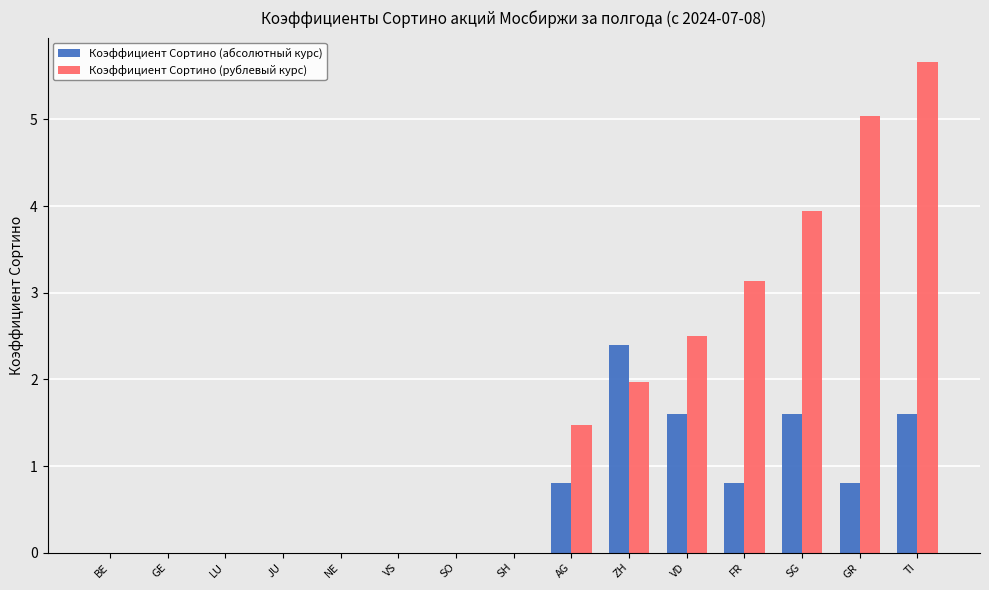

What are all the series names shown in the legend?

Коэффициент Сортино (абсолютный курс), Коэффициент Сортино (рублевый курс)